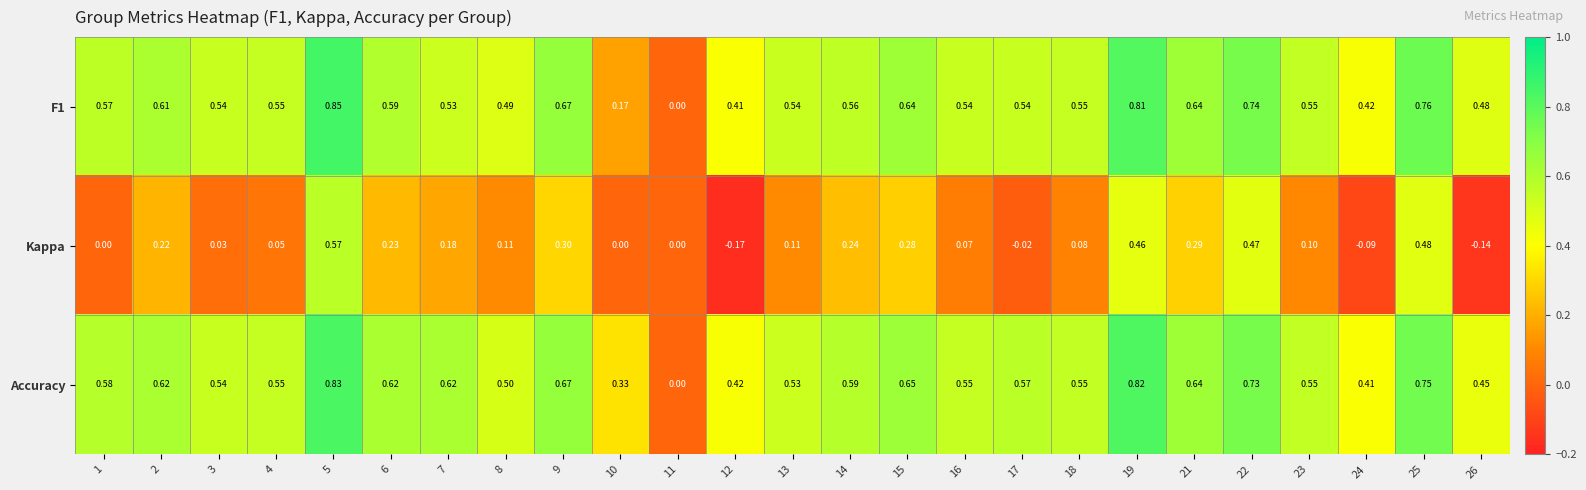

Which series has the largest total across all categories?

Accuracy